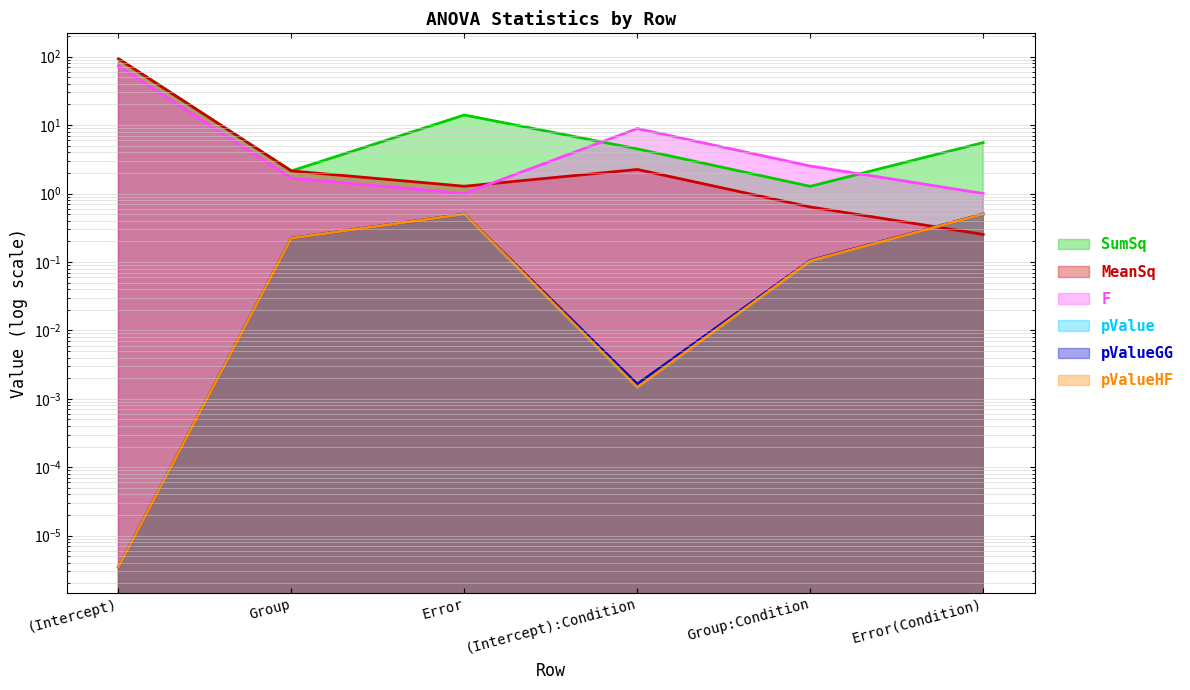

Is it true that SumSq equals 0.8 at Group:Condition?

False